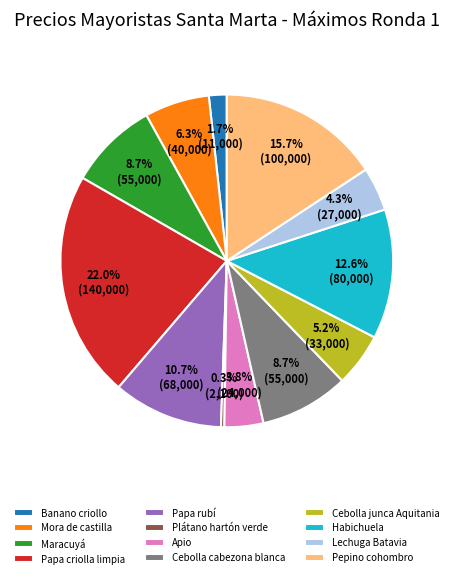

Which slice is the largest?

Papa criolla limpia